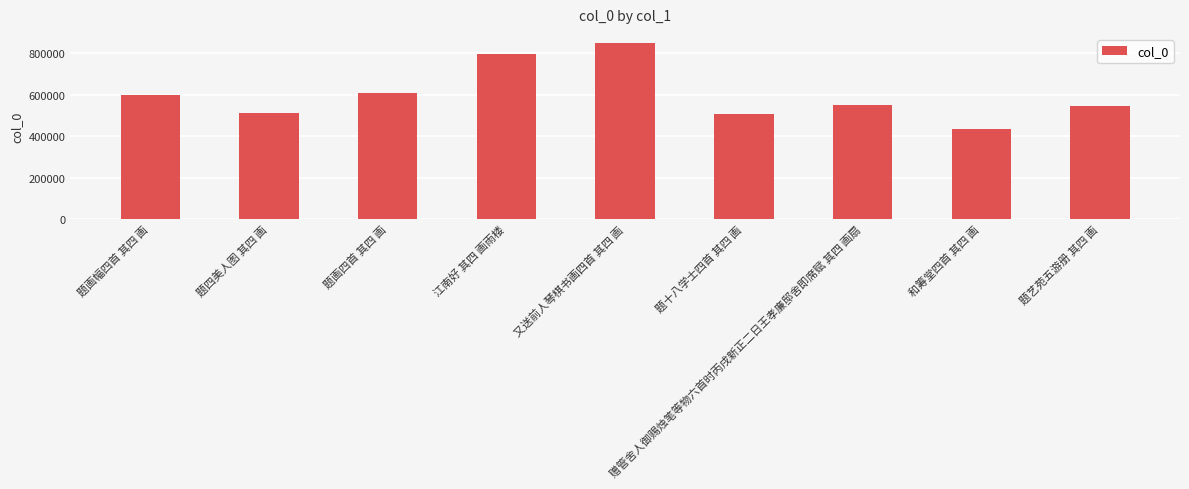

What is the minimum value shown in the chart?

435291